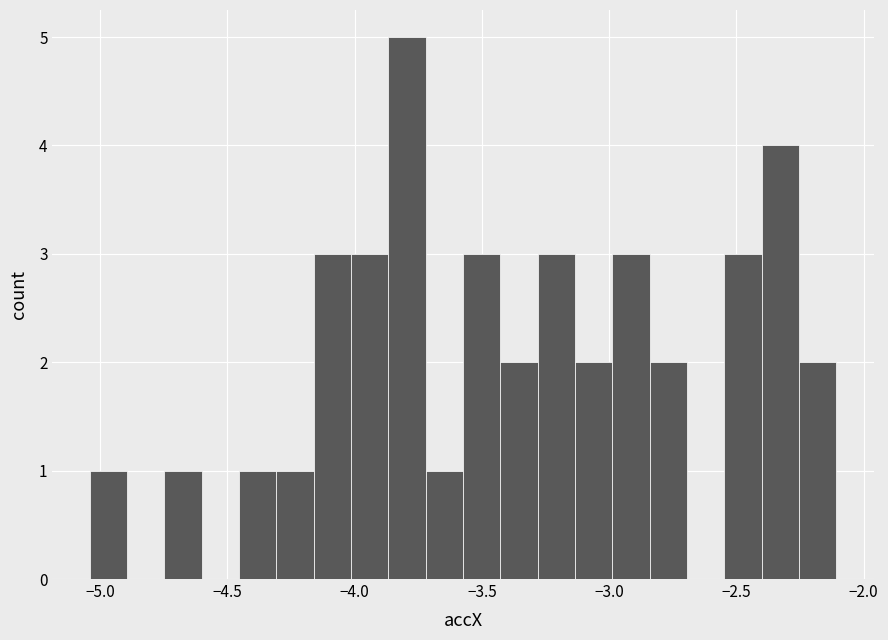

Read against the x-axis, roughly where is the centre of the tallest bar?

-3.80